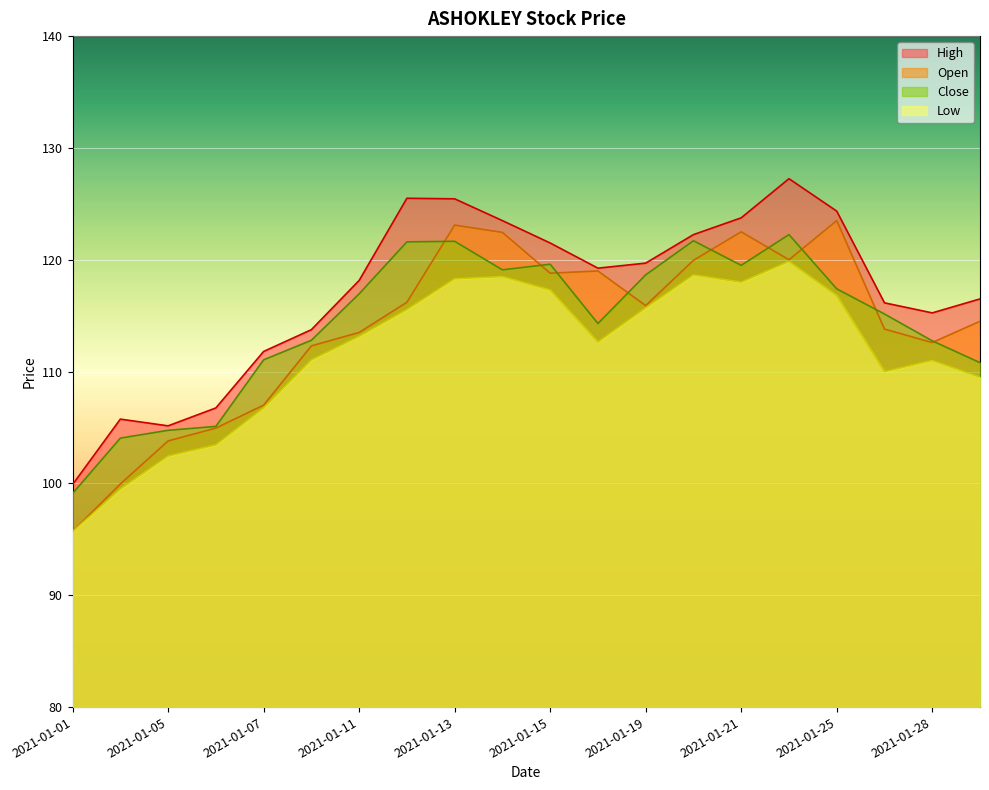

True or false: High and Open intersect in this chart.

False